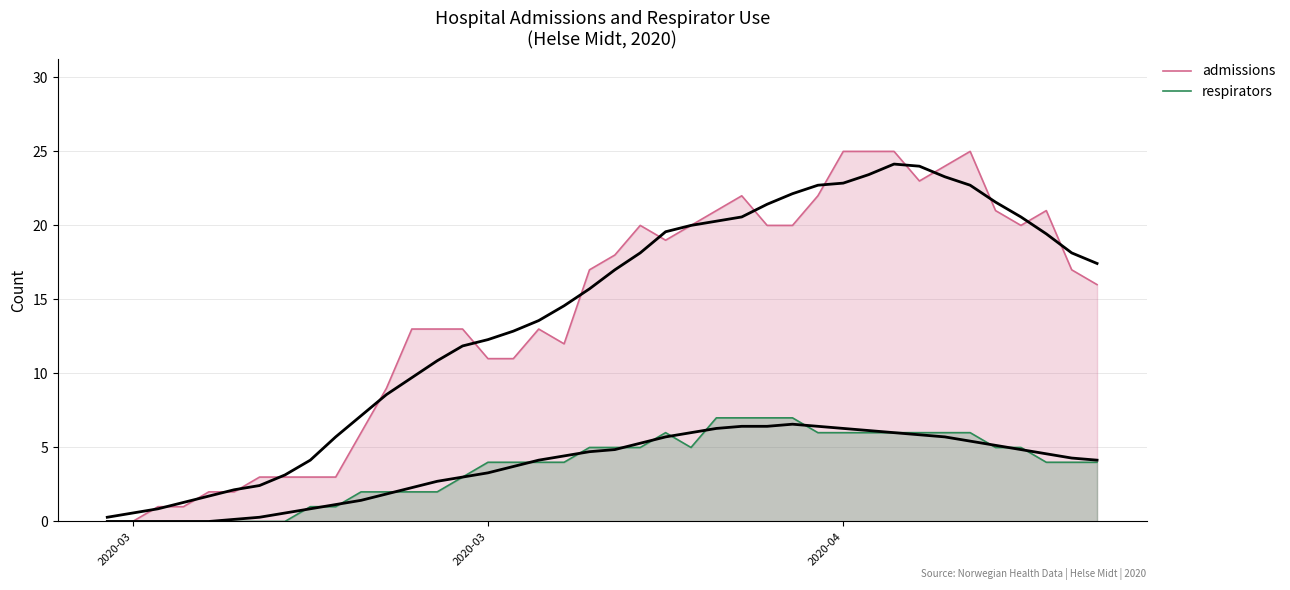

In respirators, how many points are lower than both neighbors (excluding endpoints)?

1